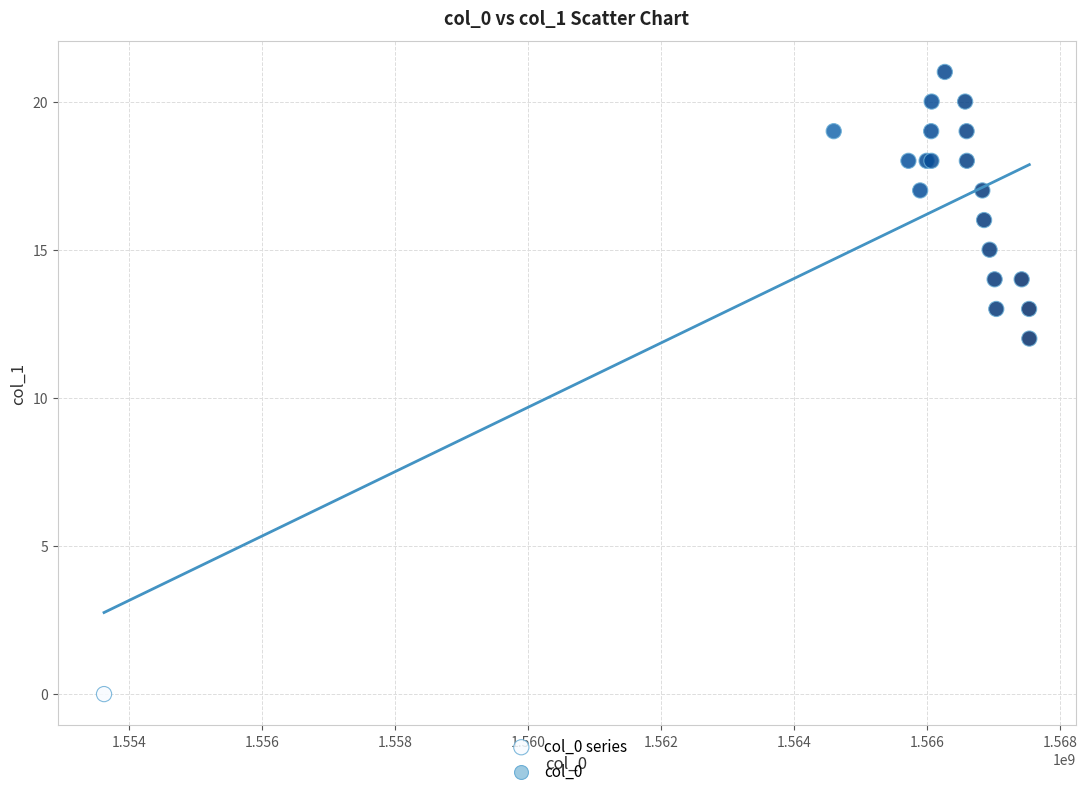

What Y value in the scatter plot is closest to 10?

12